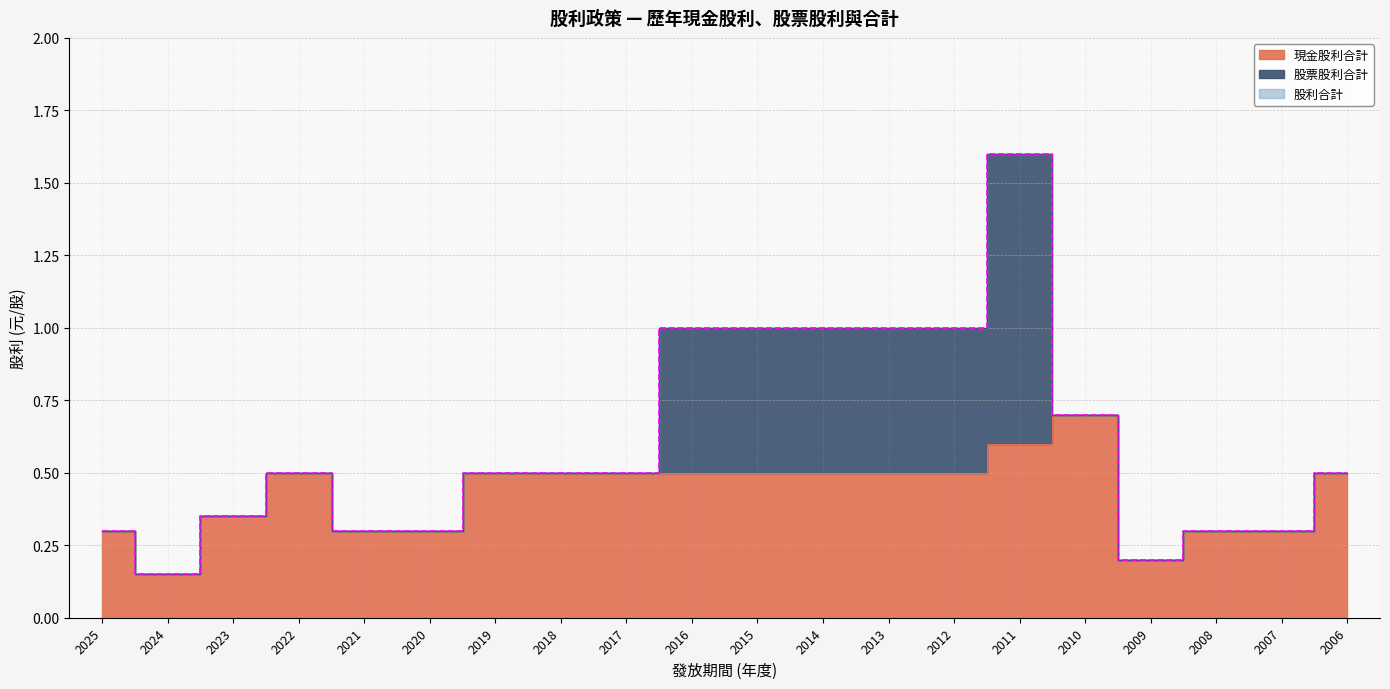

Reading right to left, what are all the values shown in this chart?

現金股利合計: 0.5	0.3	0.3	0.2	0.7	0.6	0.5	0.5	0.5	0.5	0.5	0.5	0.5	0.5	0.3	0.3	0.5	0.3	0.1	0.3
股利合計: 0.5	0.3	0.3	0.2	0.7	1.6	1.0	1.0	1.0	1.0	1.0	0.5	0.5	0.5	0.3	0.3	0.5	0.3	0.1	0.3